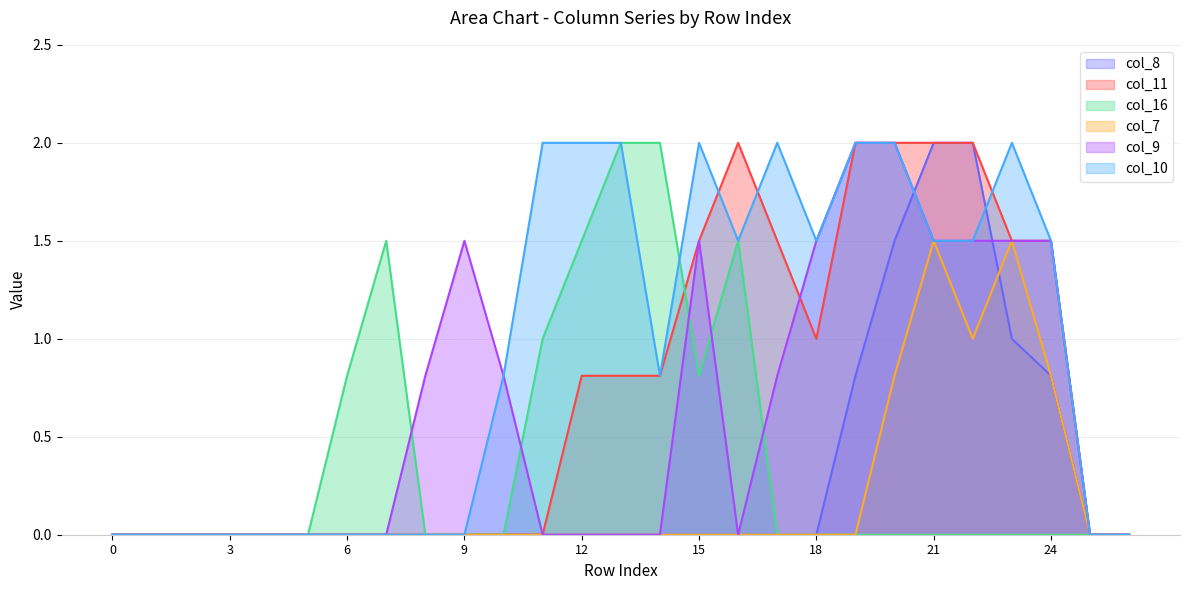

What are all the series names shown in the legend?

col_8, col_11, col_16, col_7, col_9, col_10